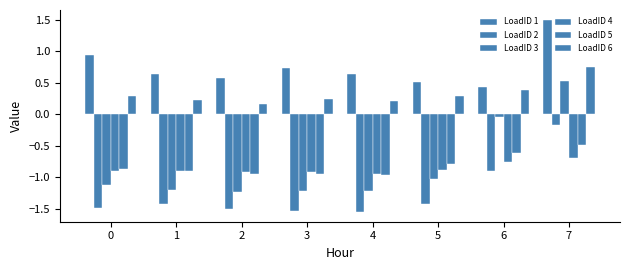

How many bars are there in total?

48